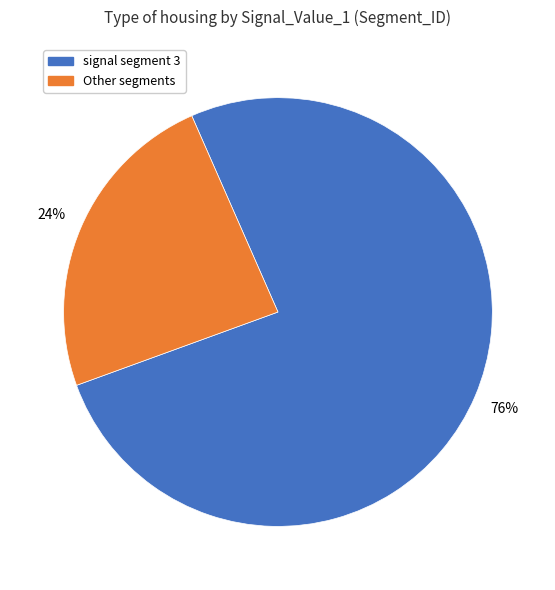

To the nearest percent, what is the average slice percentage?

50%